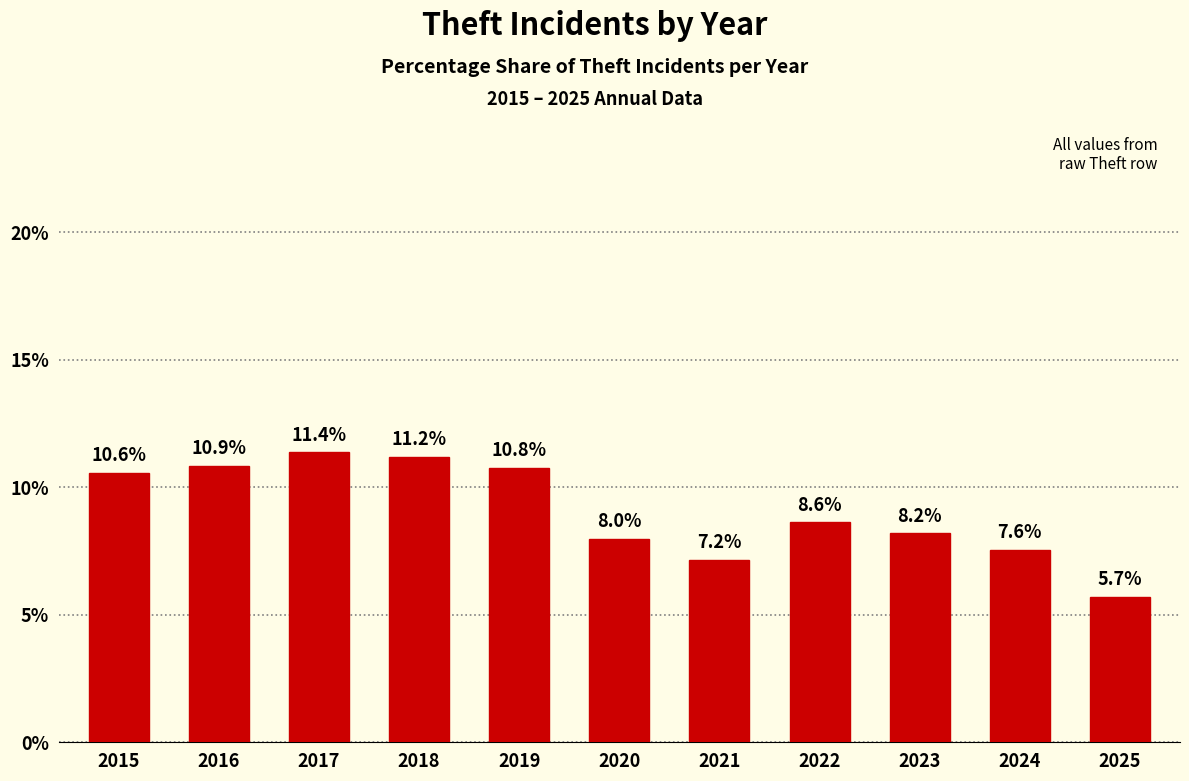

Reading left to right, list all the values displayed in this chart.

2015=10.6	2016=10.9	2017=11.4	2018=11.2	2019=10.8	2020=8.0	2021=7.2	2022=8.6	2023=8.2	2024=7.6	2025=5.7